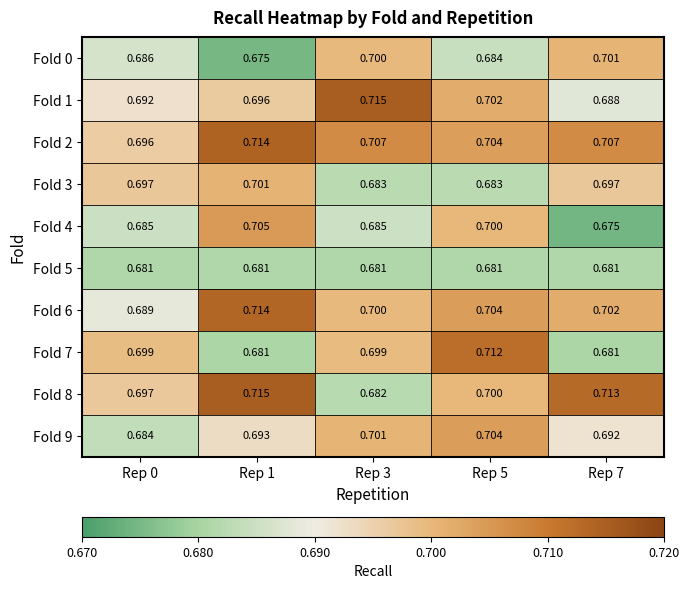

Which series has the largest range (max minus min)?

Fold 8